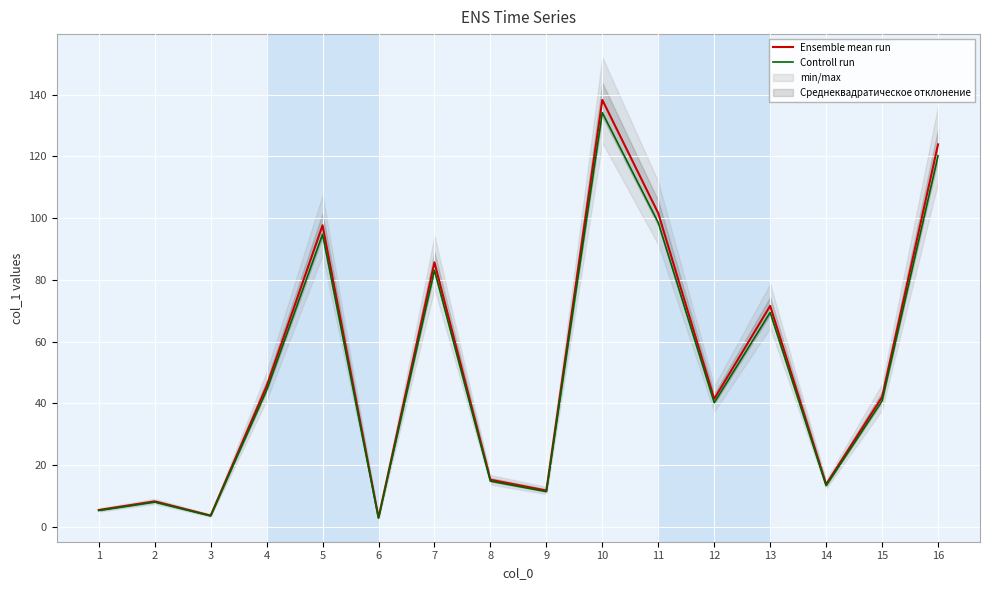

Rank the series by their maximum value, from highest to lowest.

Ensemble mean run, Controll run